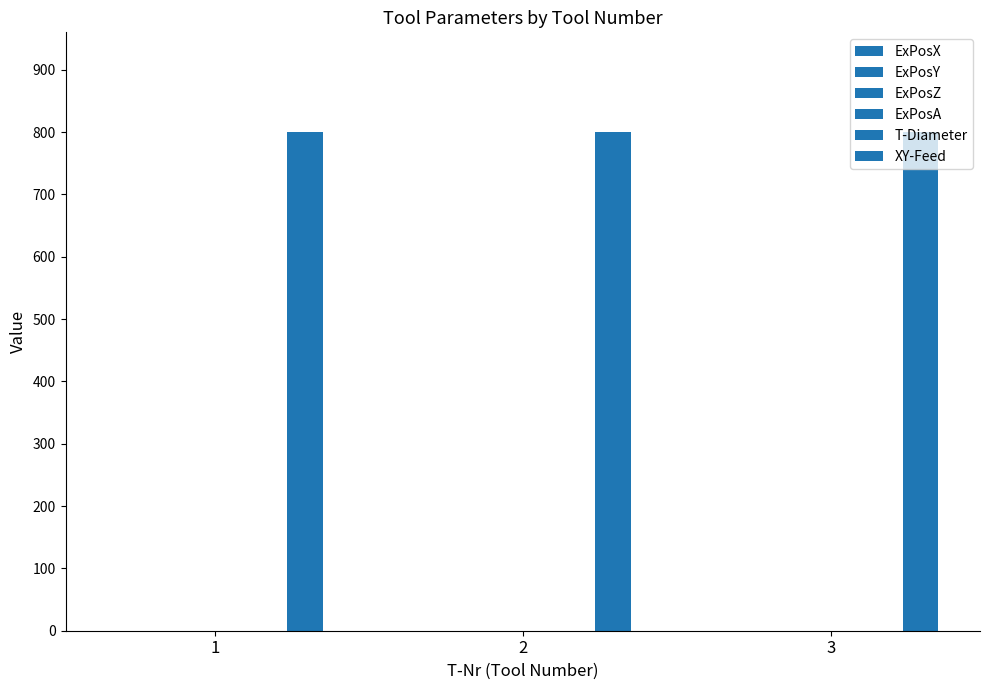

How many distinct data groups are displayed?

2